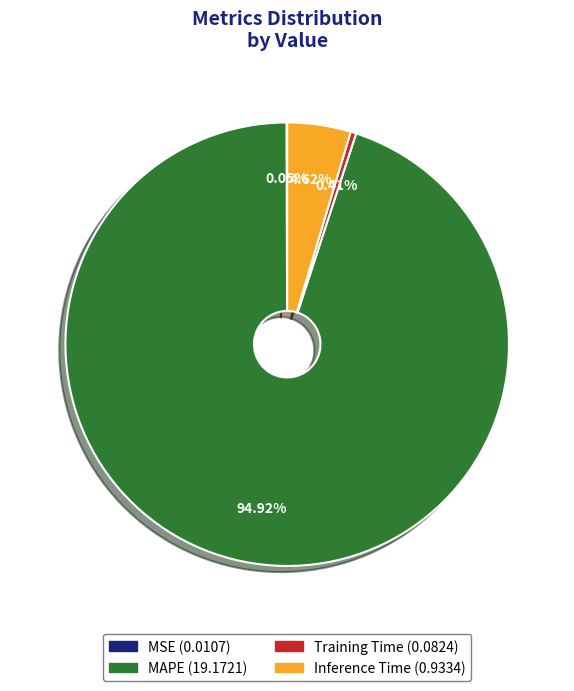

Is there a majority slice in this chart?

Yes